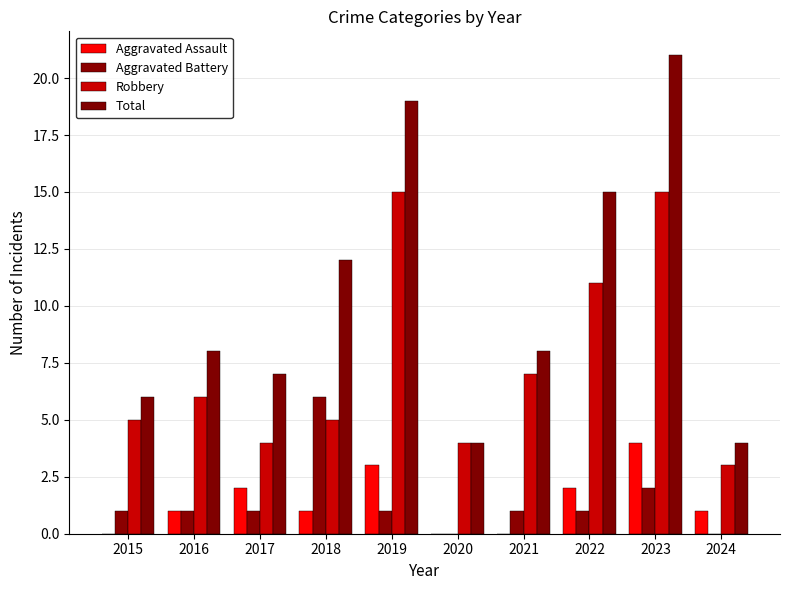

What is the minimum value for Robbery?

3